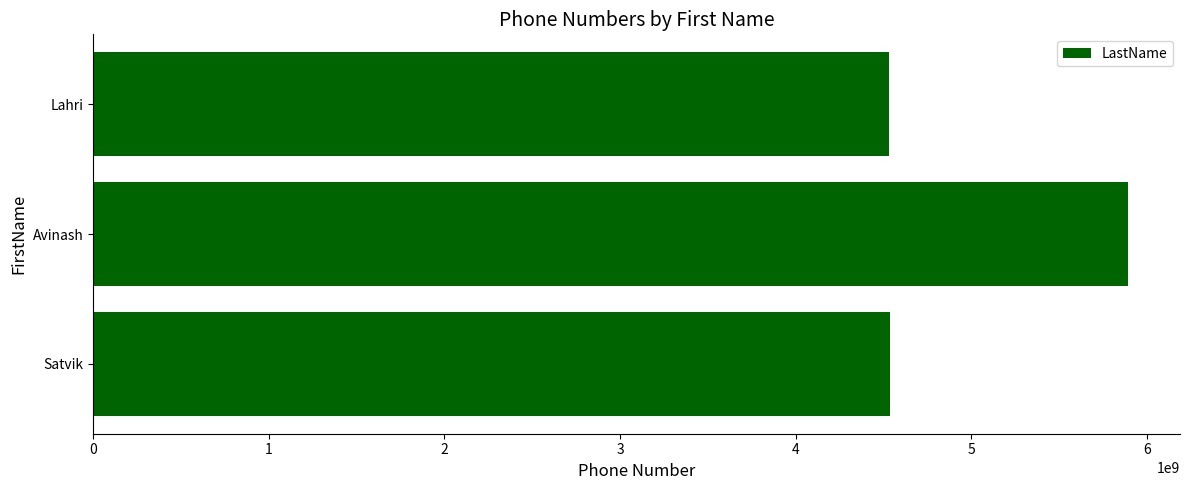

What is the difference between the values at Avinash and Lahri?

1363456228